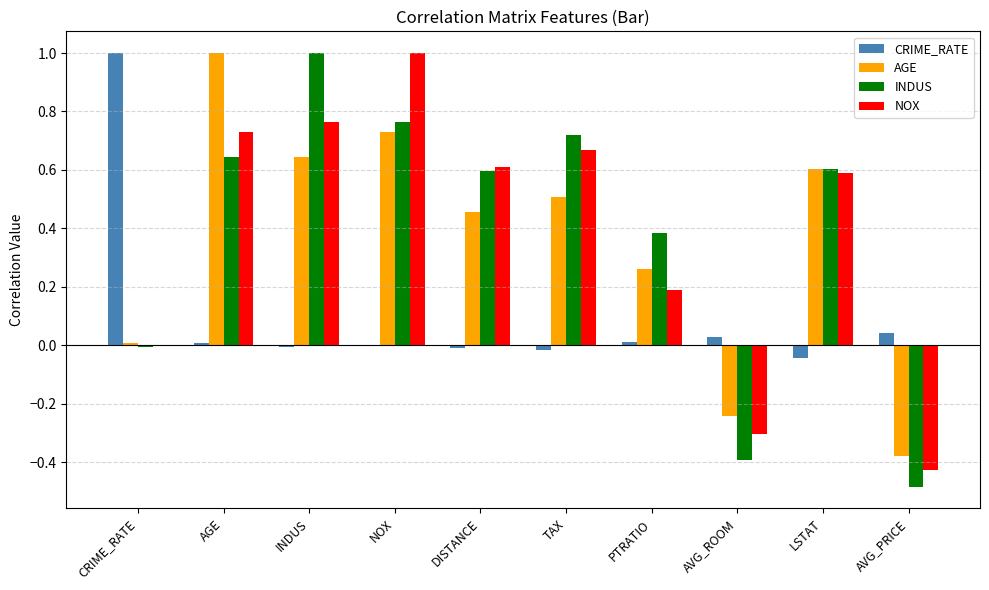

What is the highest value of the CRIME_RATE series?

1.0